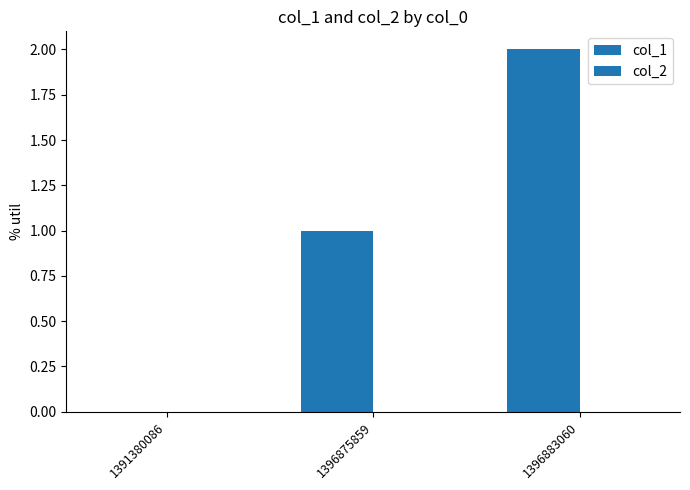

Reading left to right, list all the values displayed in this chart.

col_1: 0	1	2
col_2: 0	0	0